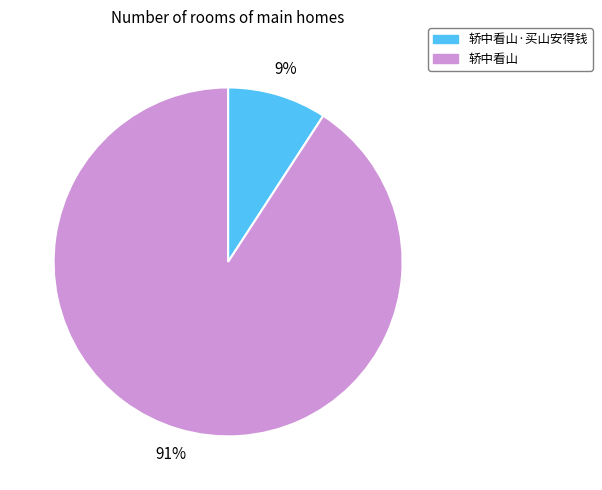

To the nearest percent, what is the difference between the largest and smallest slice percentages?

82%